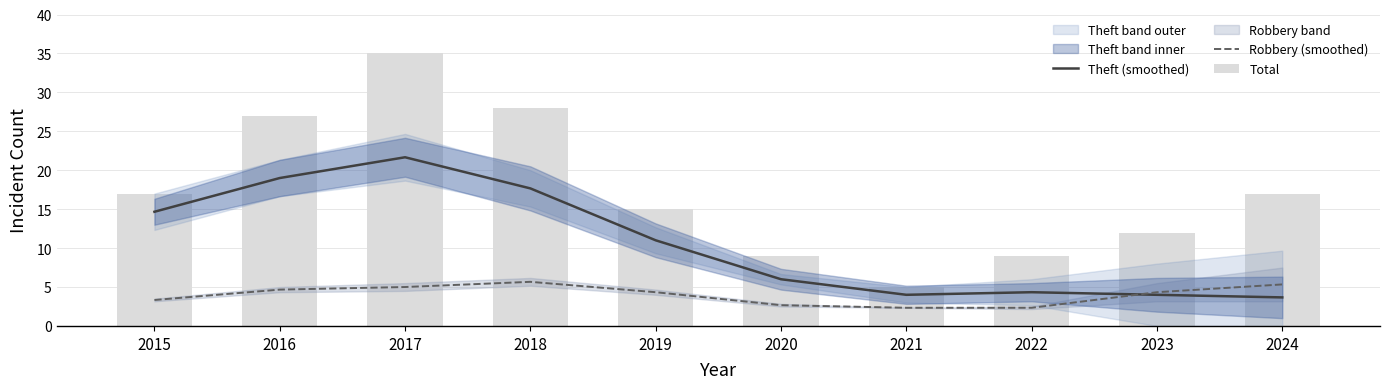

Rank the series at 2021 from lowest to highest value.

Robbery (smoothed), Theft (smoothed), Total